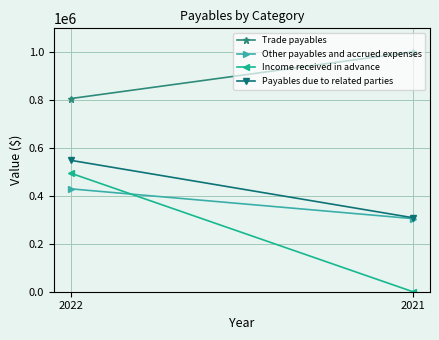

At which label does Trade payables reach its minimum?

2022